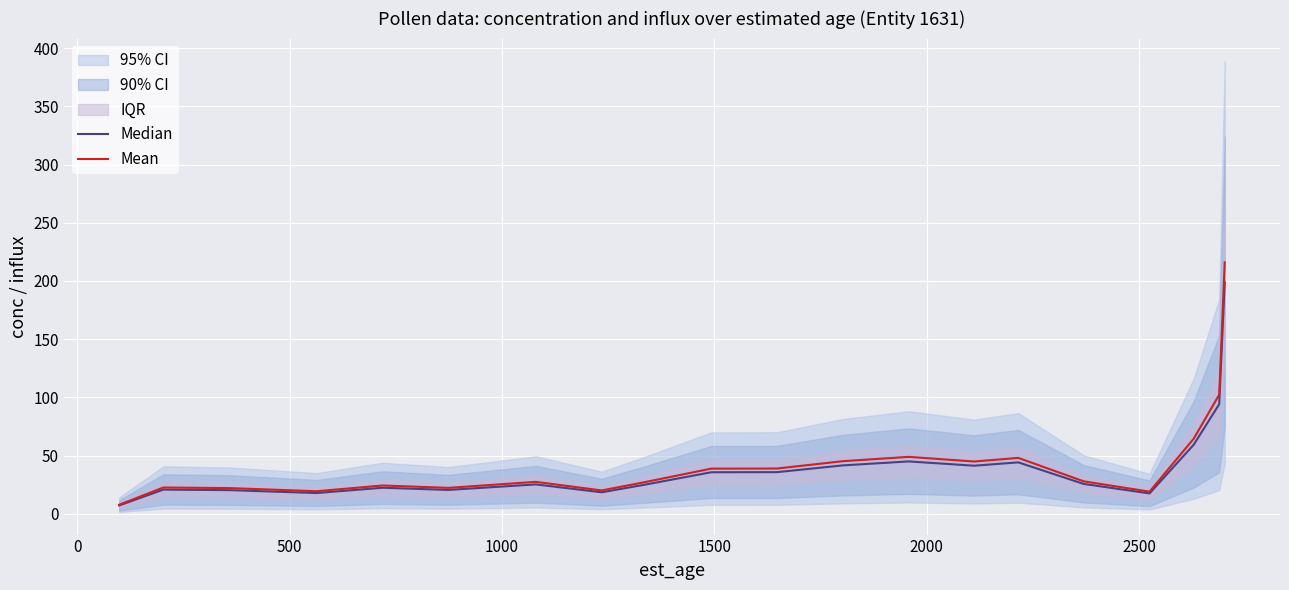

What is the difference between the maximum and second lowest values in the Mean series?

196.9